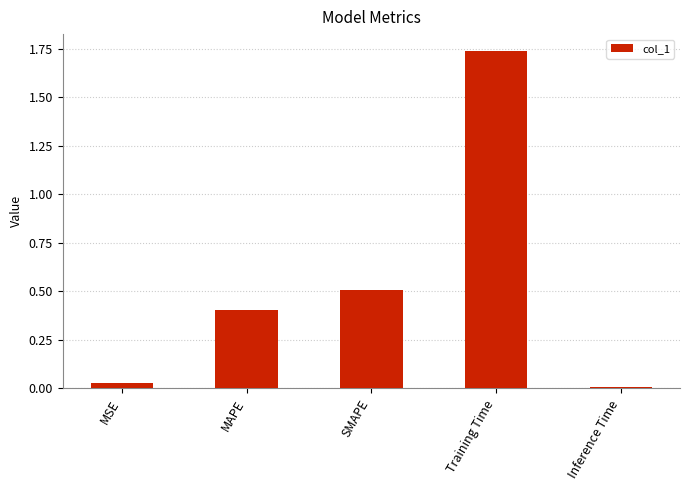

What is the sum of the values at Inference Time and SMAPE?

0.5